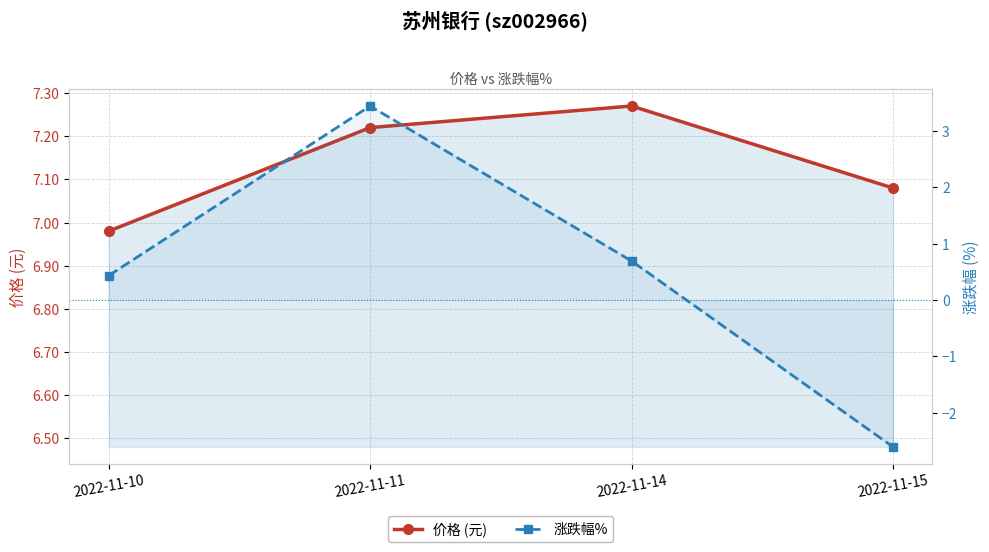

Which category has the lowest value across all series?

2022-11-15